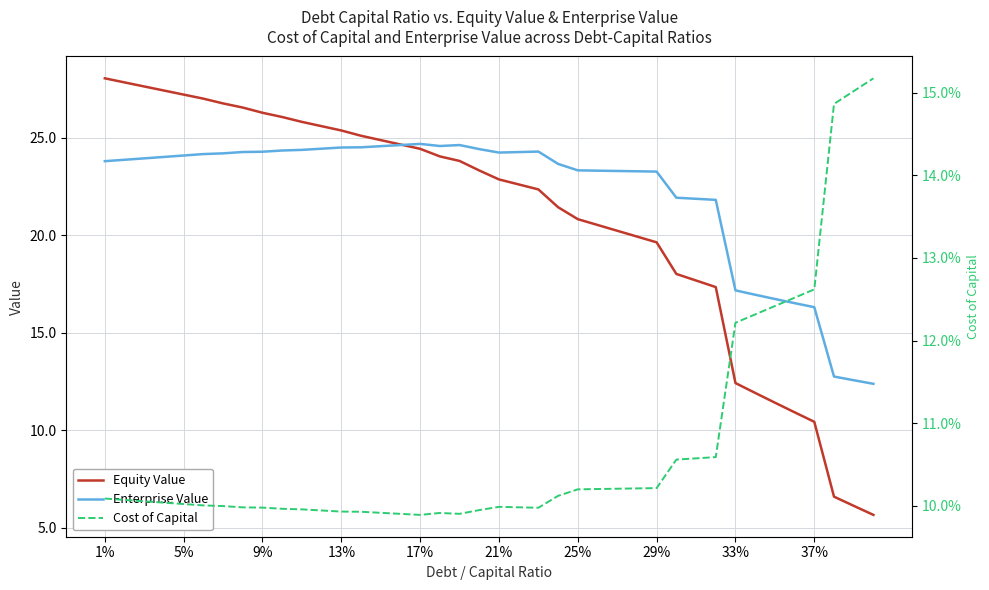

What is the maximum value for Enterprise Value?

24.7